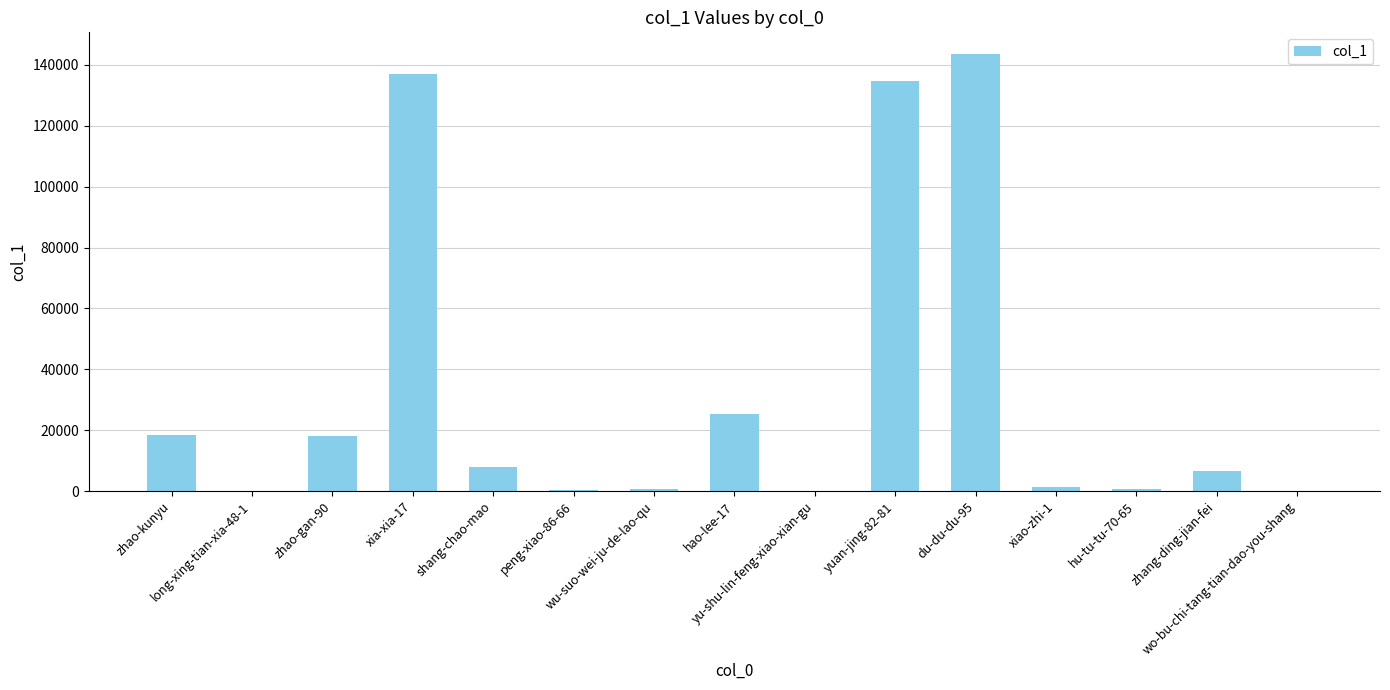

What is the maximum value shown in the chart?

143527